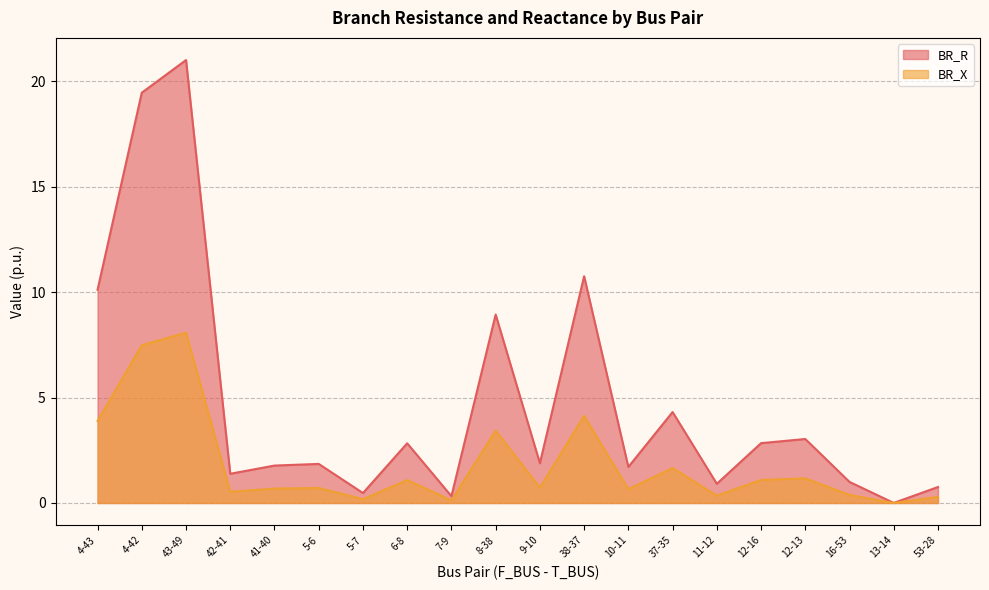

How many lines are shown in the chart?

2